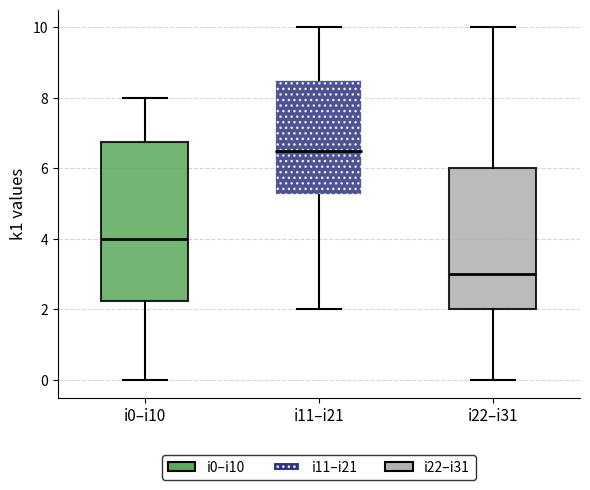

Reading left to right, transcribe this box plot: for each box, give where its median line is, the range the box spans, and where its two whiskers end, as read against the y-axis. The values are not printed on the chart, so give them approximately, as read against the axis.

i0–i10: median 4.0, box 2.2 to 6.8, whiskers 0.0 to 8.0
i11–i21: median 6.6, box 5.2 to 8.6, whiskers 2.0 to 10.0
i22–i31: median 3.0, box 2.0 to 6.0, whiskers 0.0 to 10.0